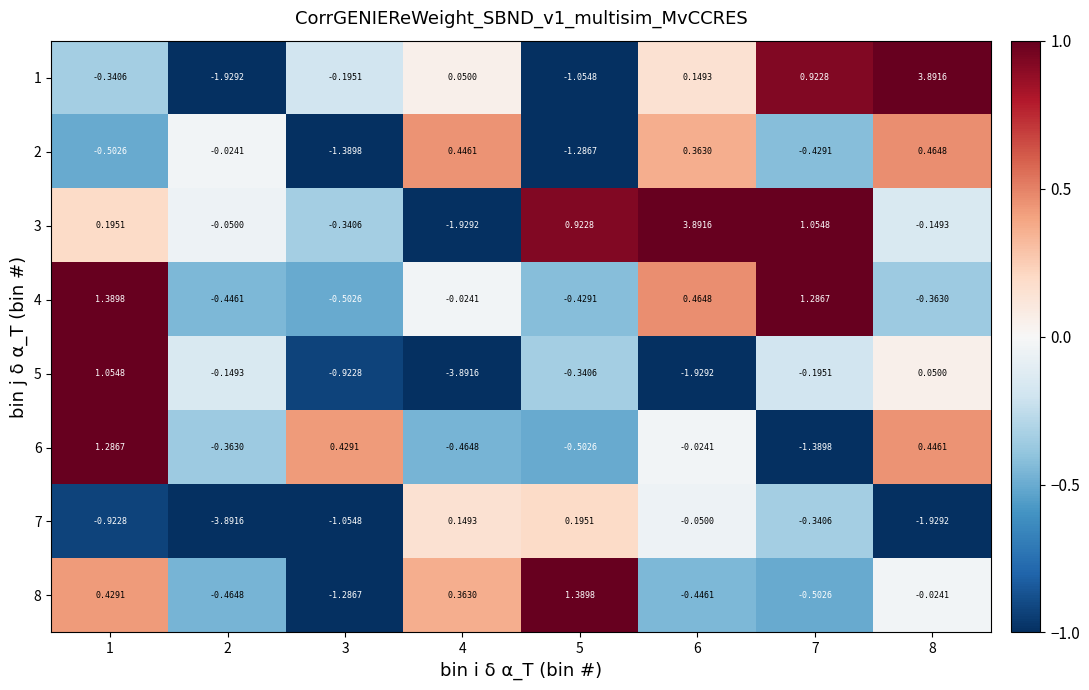

Count the number of categories in the chart.

8